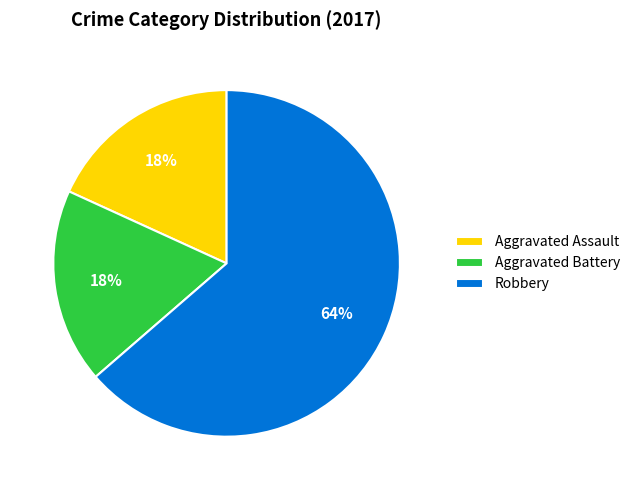

To the nearest percent, what is the combined percentage of Aggravated Battery and Robbery?

82%